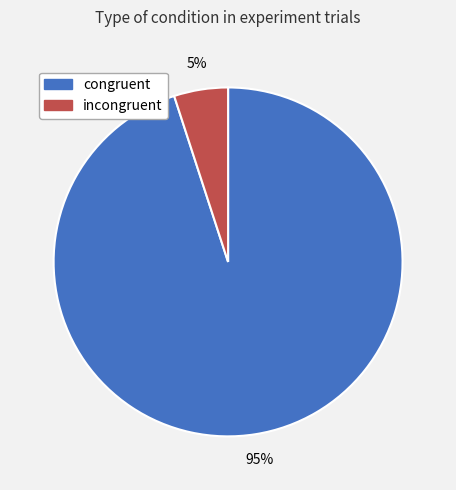

What is the ratio of the value at congruent to the value at incongruent?

19.0